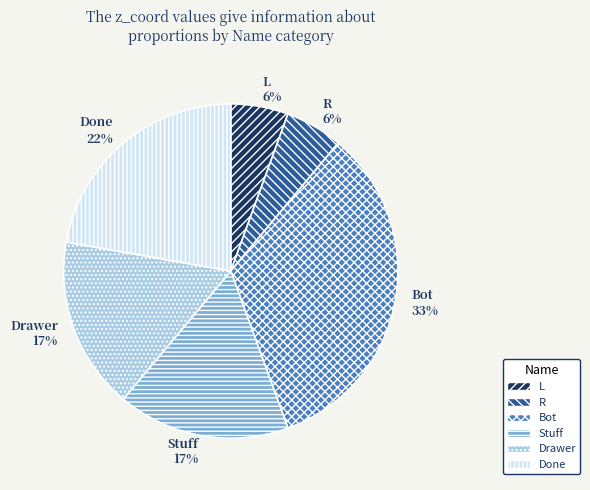

Does R represent more than half of the total?

No